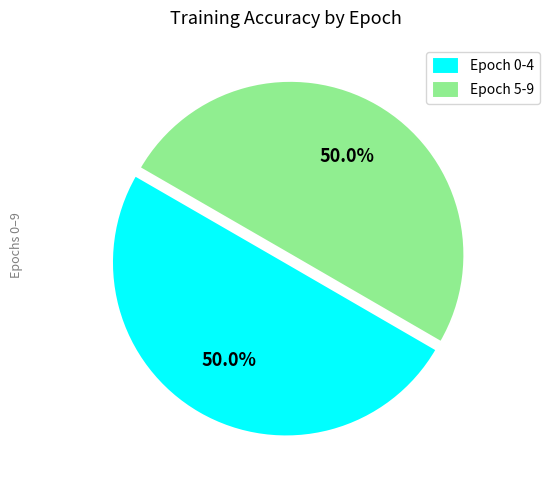

What portion of the pie excludes Epoch 0-4?

50.0%